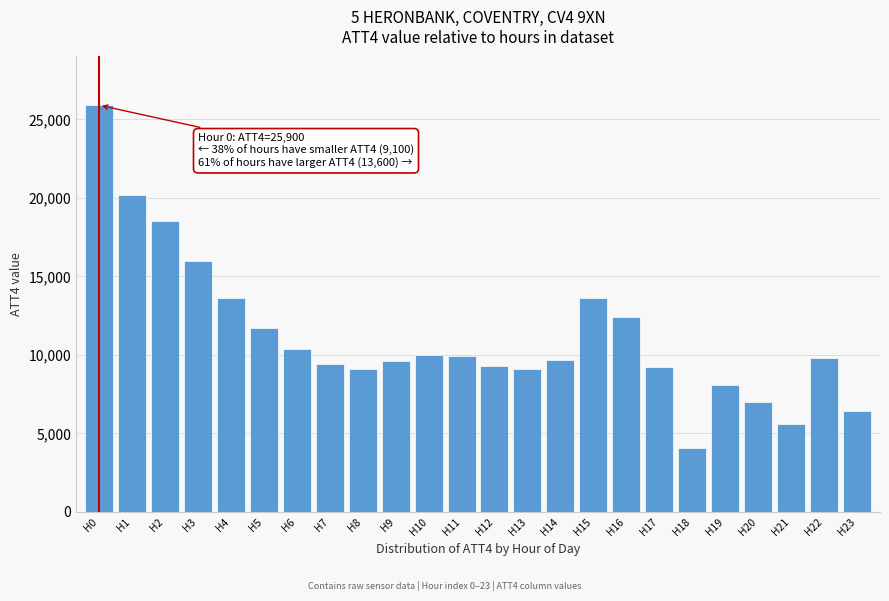

What is the approximate value at H0, to the nearest 50?

25900